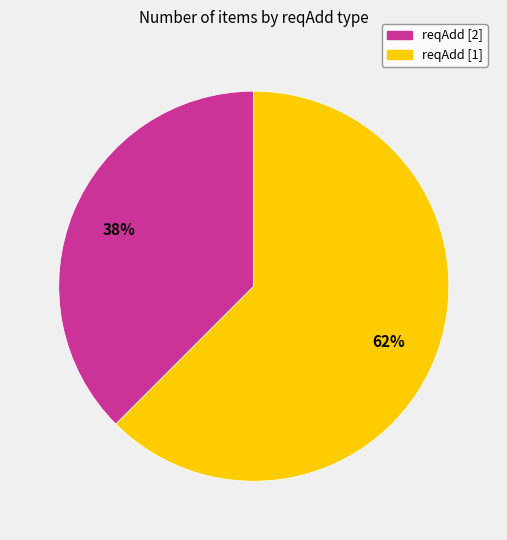

Do reqAdd [2] and reqAdd [1] together represent more than half of the pie?

Yes